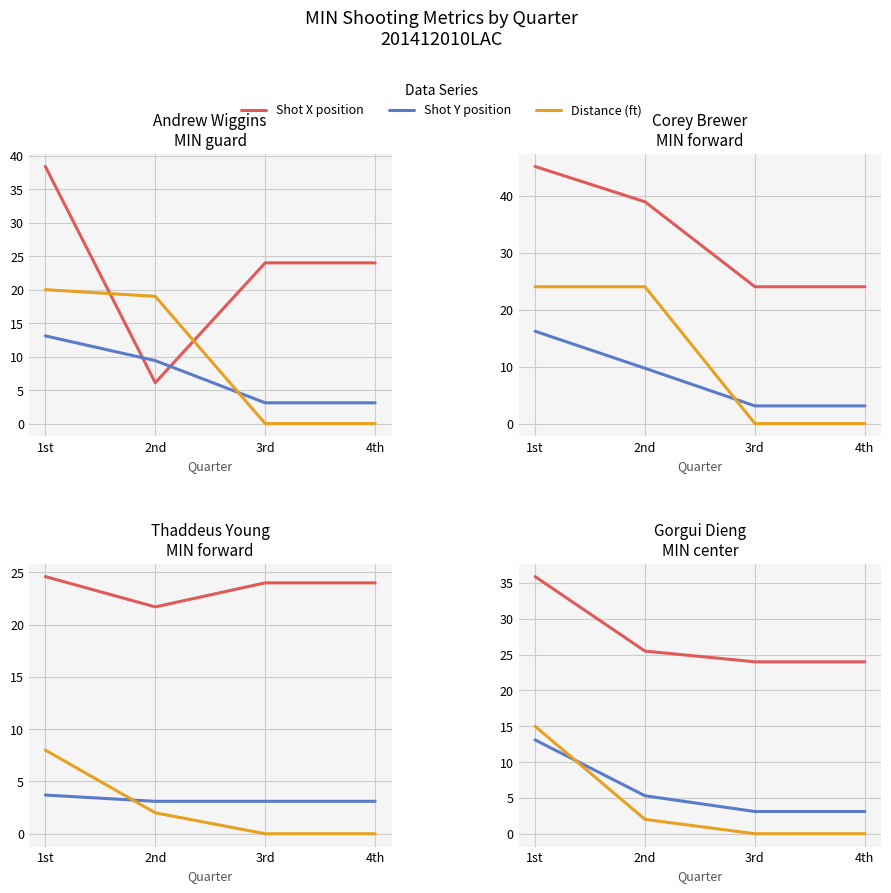

What is the sum of all Distance (ft) values?

17.0